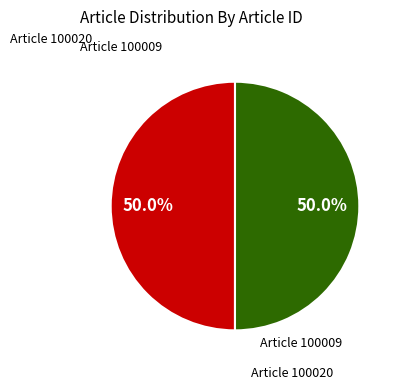

How many segments does this pie chart have?

2